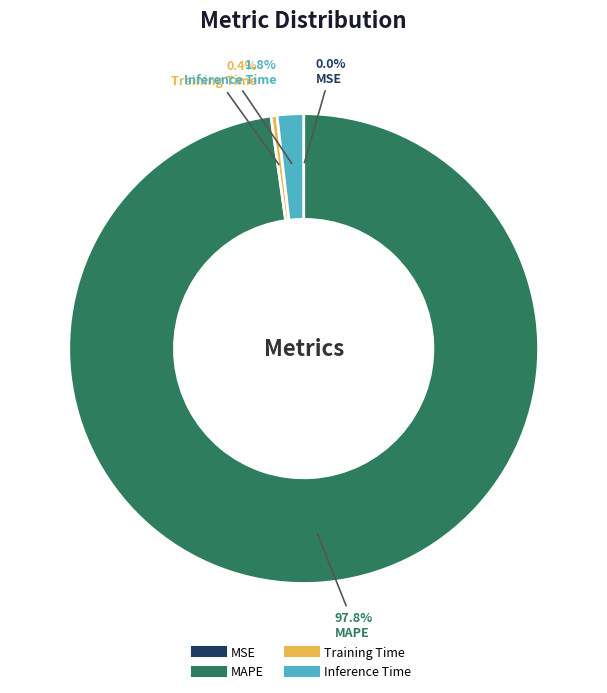

Between MAPE and Training Time, which is larger?

MAPE